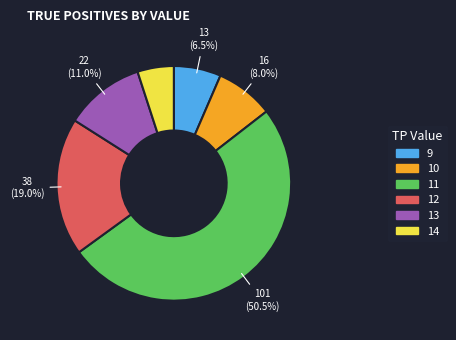

Which category accounts for the majority?

11